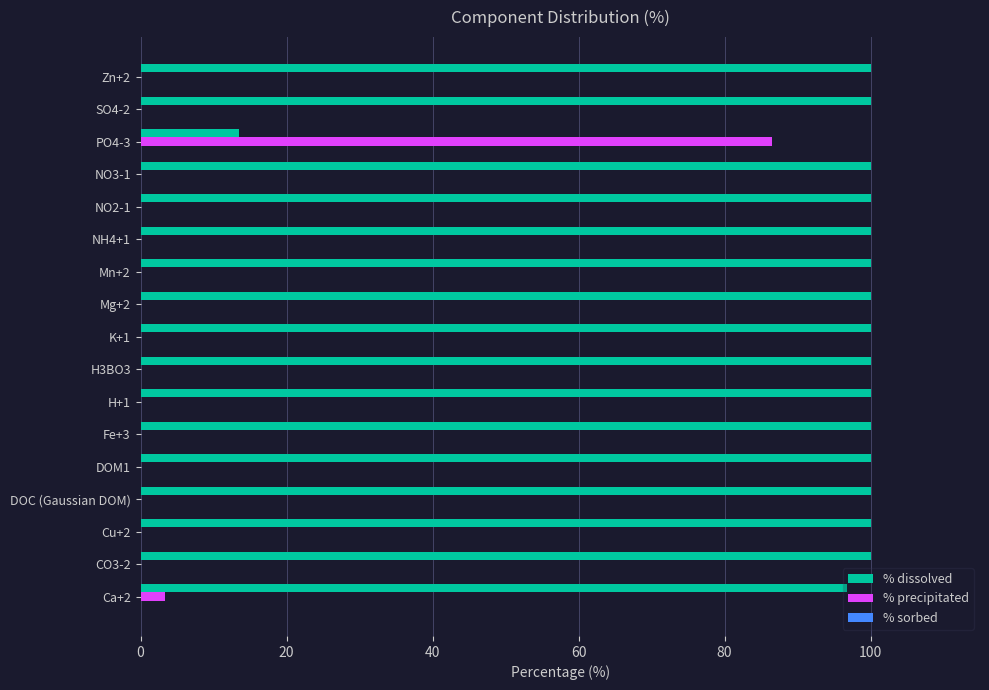

Which category has the highest value in the % precipitated series?

PO4-3